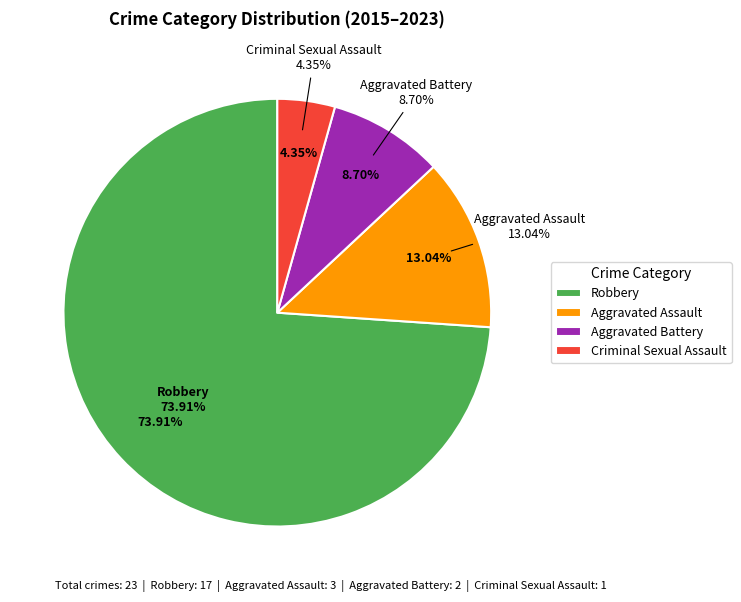

Do Aggravated Battery and Aggravated Assault together represent more than half of the pie?

No